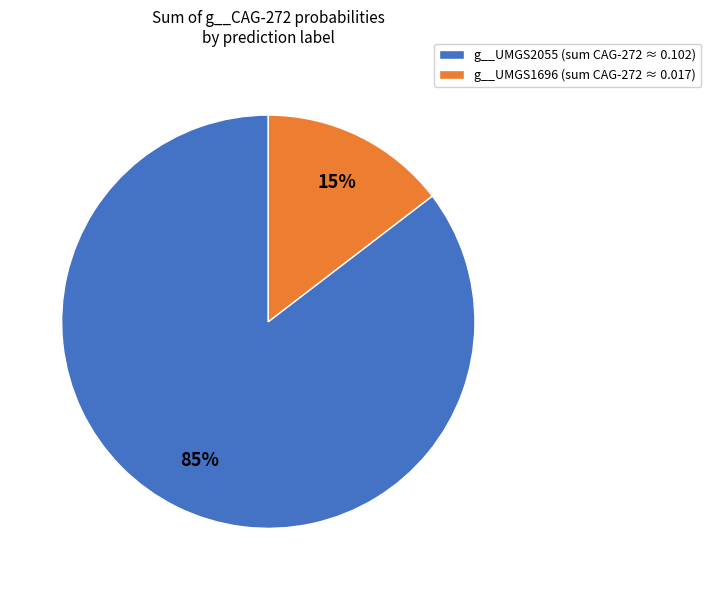

To the nearest percent, what is the combined percentage of g__UMGS1696 (sum CAG-272 ≈ 0.017) and g__UMGS2055 (sum CAG-272 ≈ 0.102)?

100%